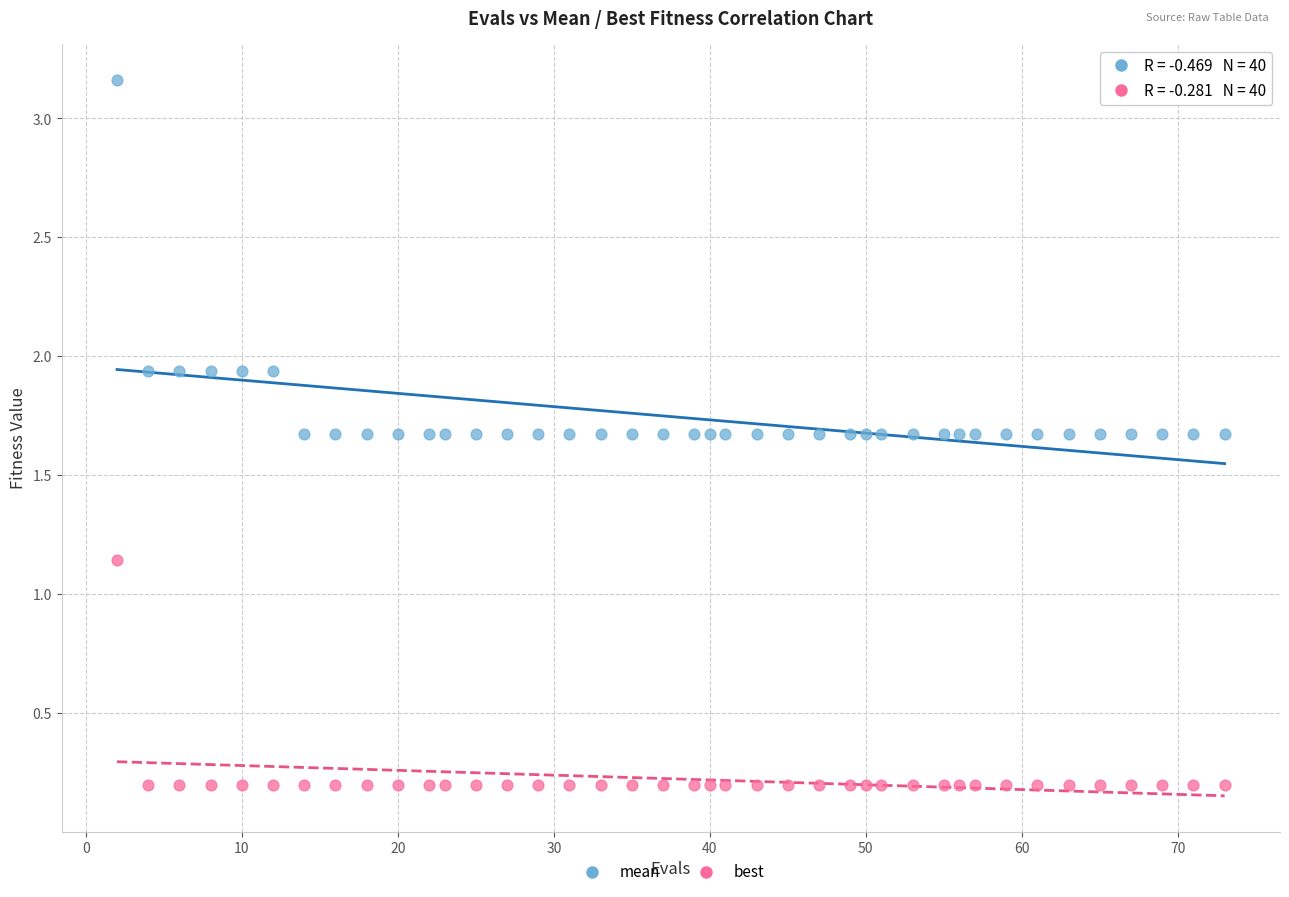

Across all data points, what is the range of Y values (max minus min)?

3.0